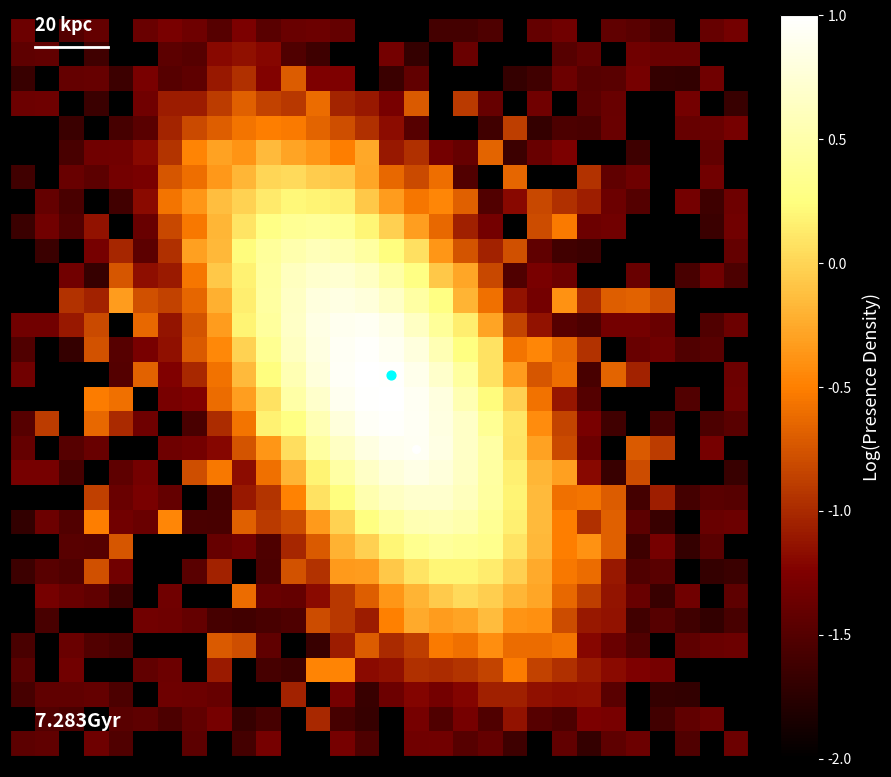

What is the greatest value displayed?

1.0